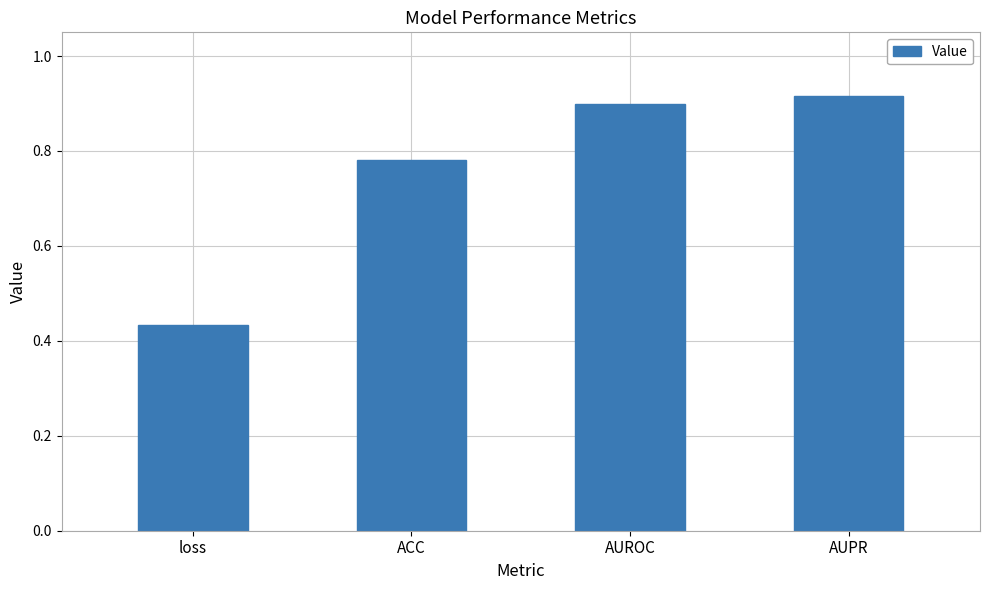

Are the bars horizontal?

No